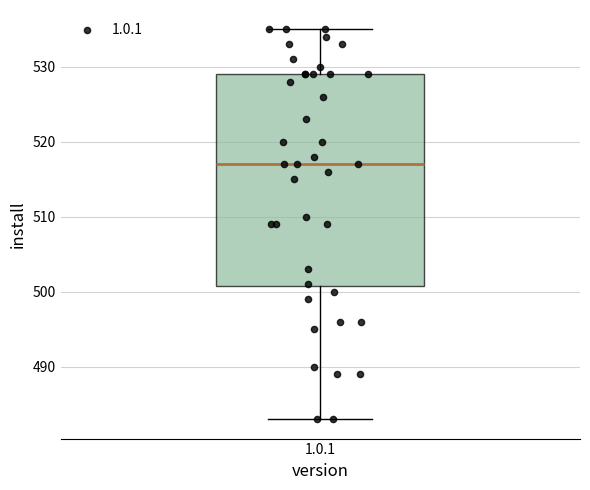

Transcribe this box plot: give where the median line is, the range the box spans, and where the two whiskers end, as read against the y-axis. The values are not printed on the chart, so give them approximately, as read against the axis.

median 517, box 501 to 529, whiskers 483 to 535